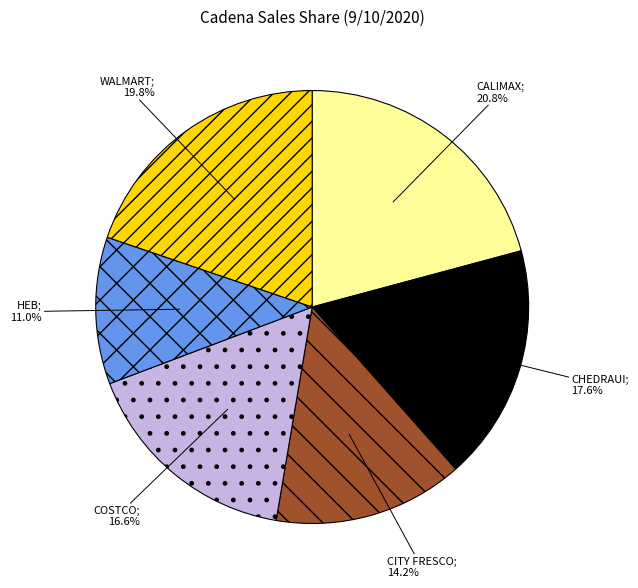

Is there any slice that represents more than half of the pie?

No